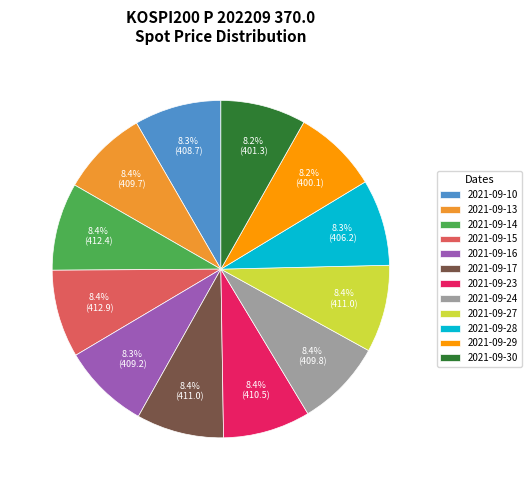

Combined, do 2021-09-15 and 2021-09-24 account for over 50%?

No